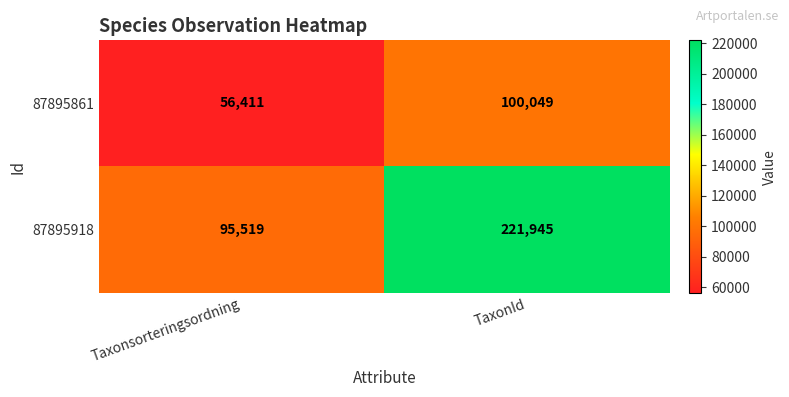

Count the number of data series in this chart.

2